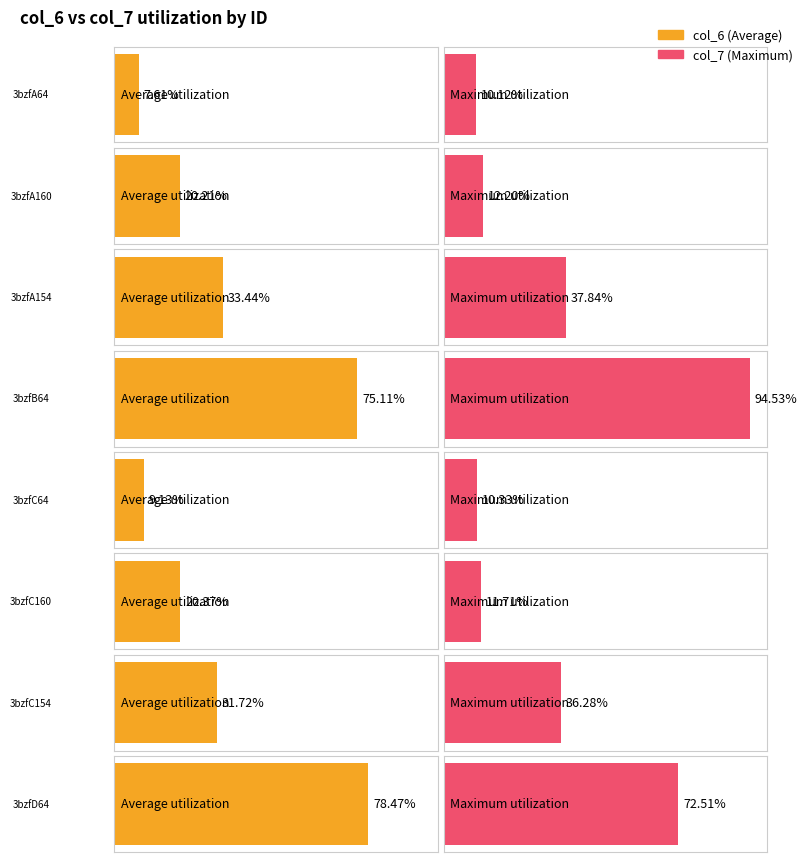

Which has a higher value, 3bzfC160 or 3bzfA160?

3bzfC160